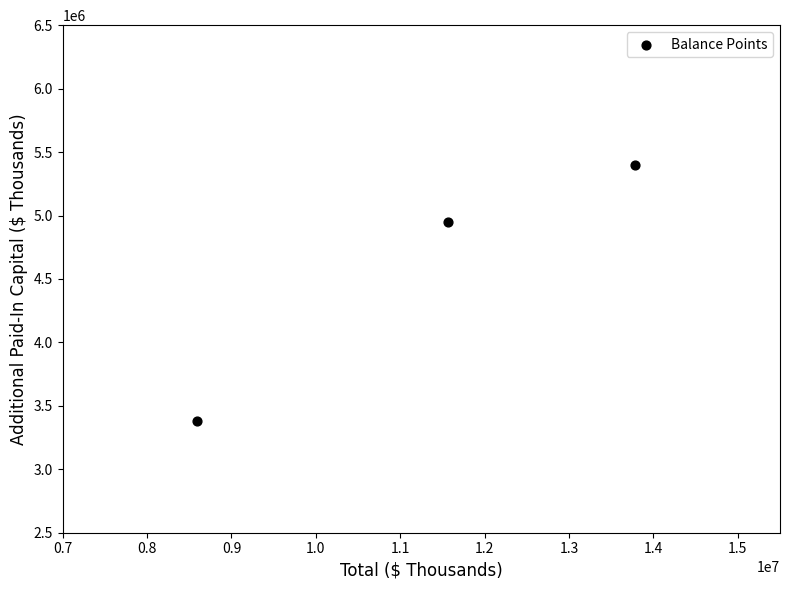

What Y value in the scatter plot is closest to 4389933?

4947007